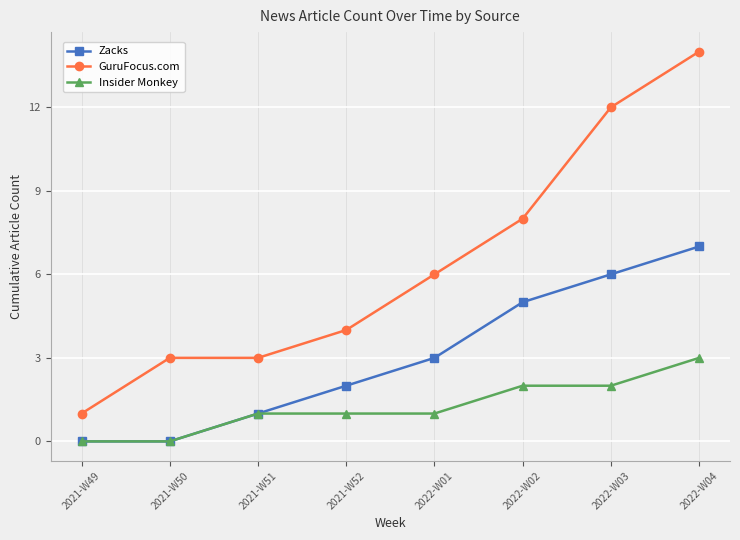

What is the sum of all GuruFocus.com values?

51